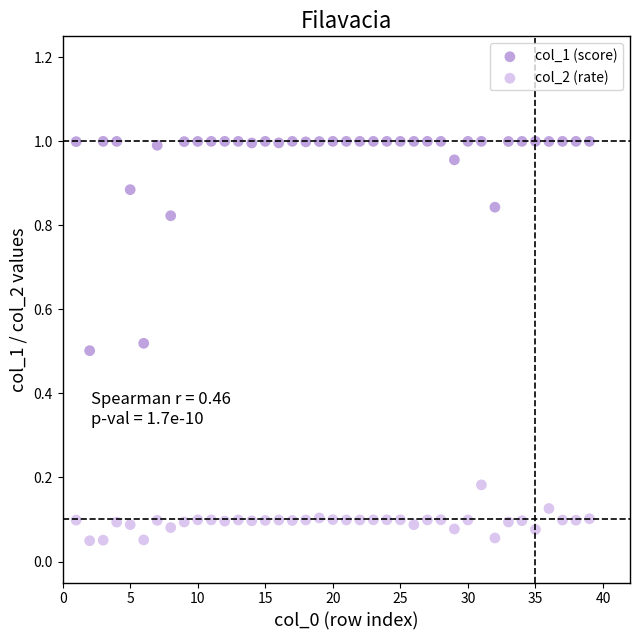

Which series contains the lowest Y value?

col_2 (rate)